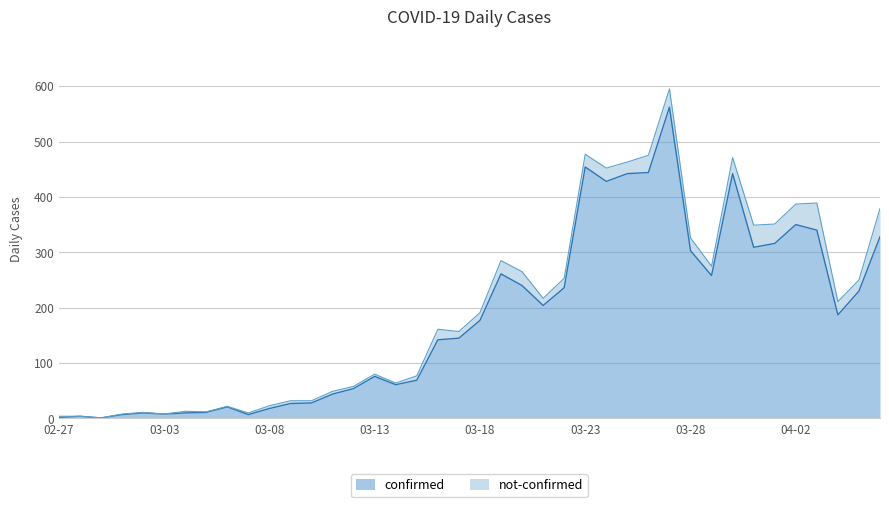

What is the label of the 29th point from the left?

2020-03-26